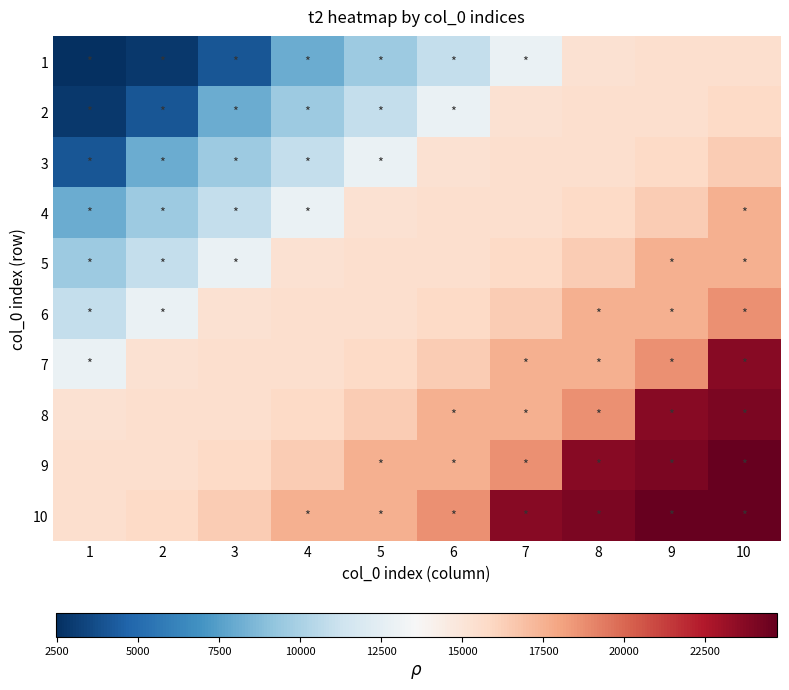

List the series in order of their peak value, highest first.

10, 9, 8, 7, 6, 5, 4, 3, 2, 1